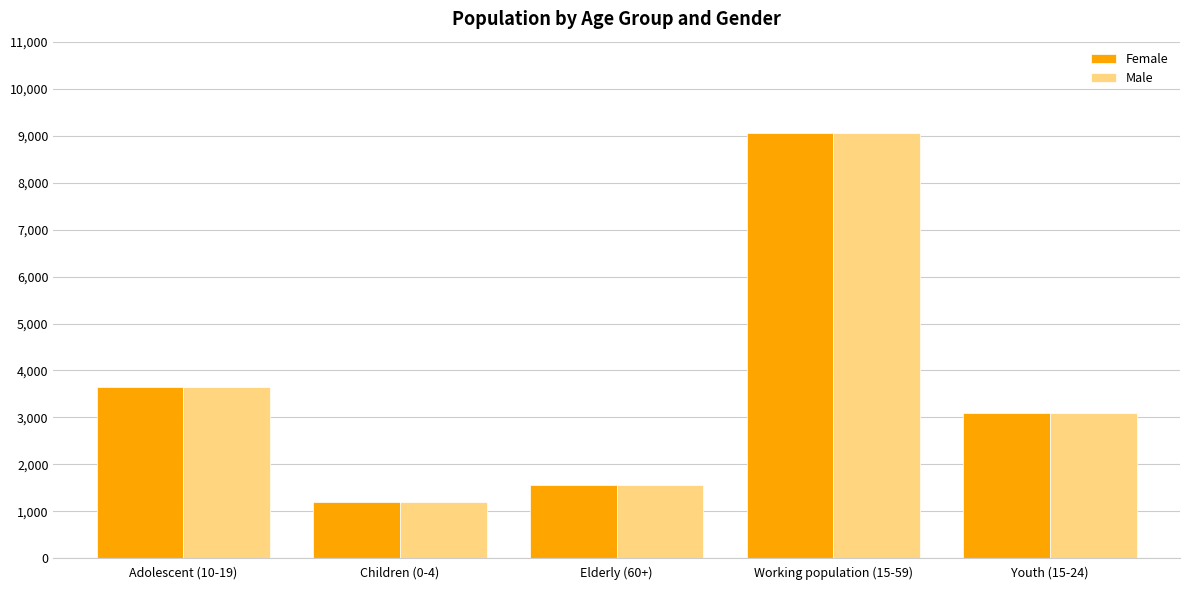

How many bars are there in total?

10